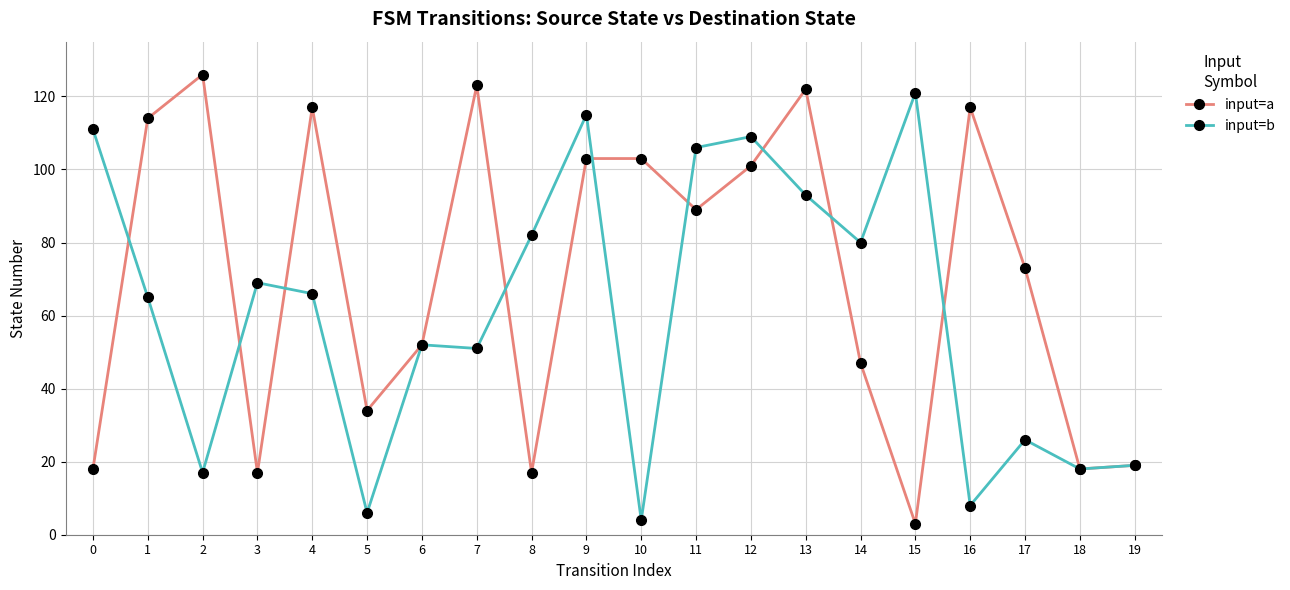

How many data points does each series have?

20